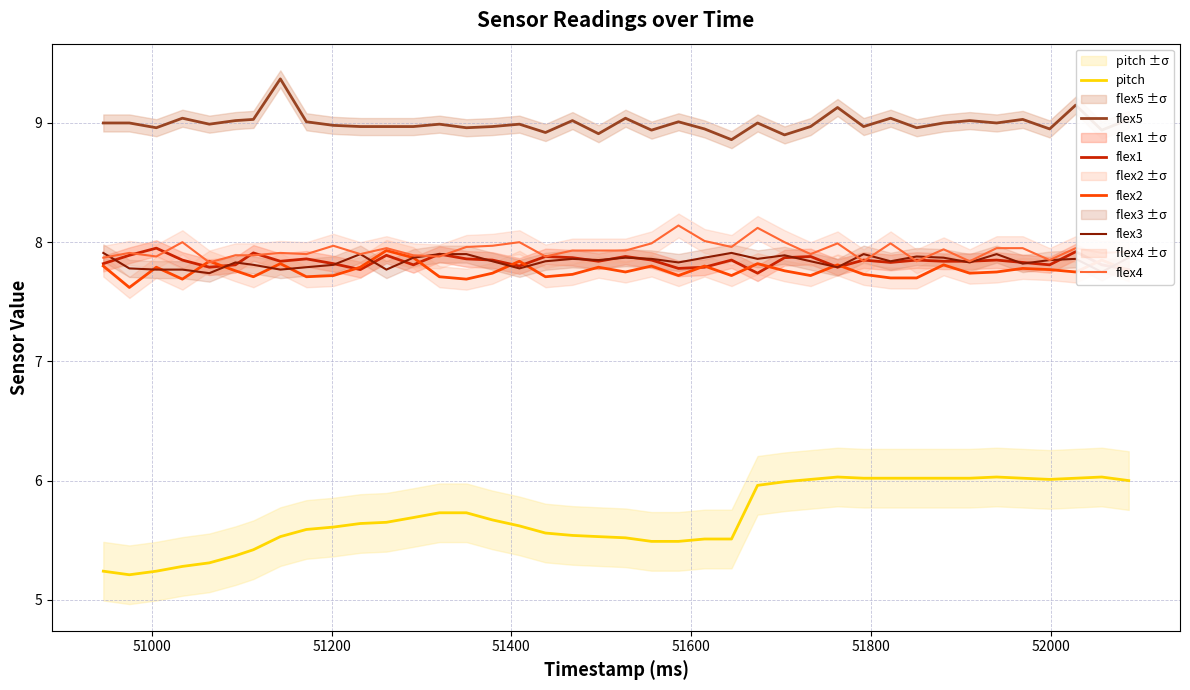

True or false: flex5 and flex3 intersect in this chart.

False